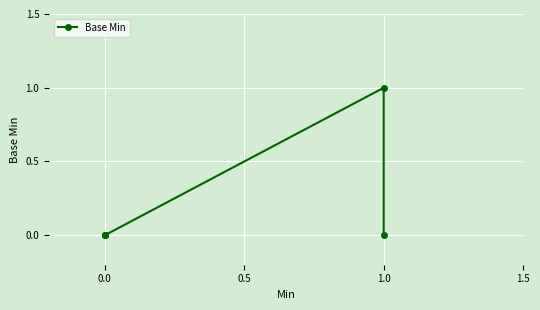

Between 1.0 and 0.0, which is larger?

1.0